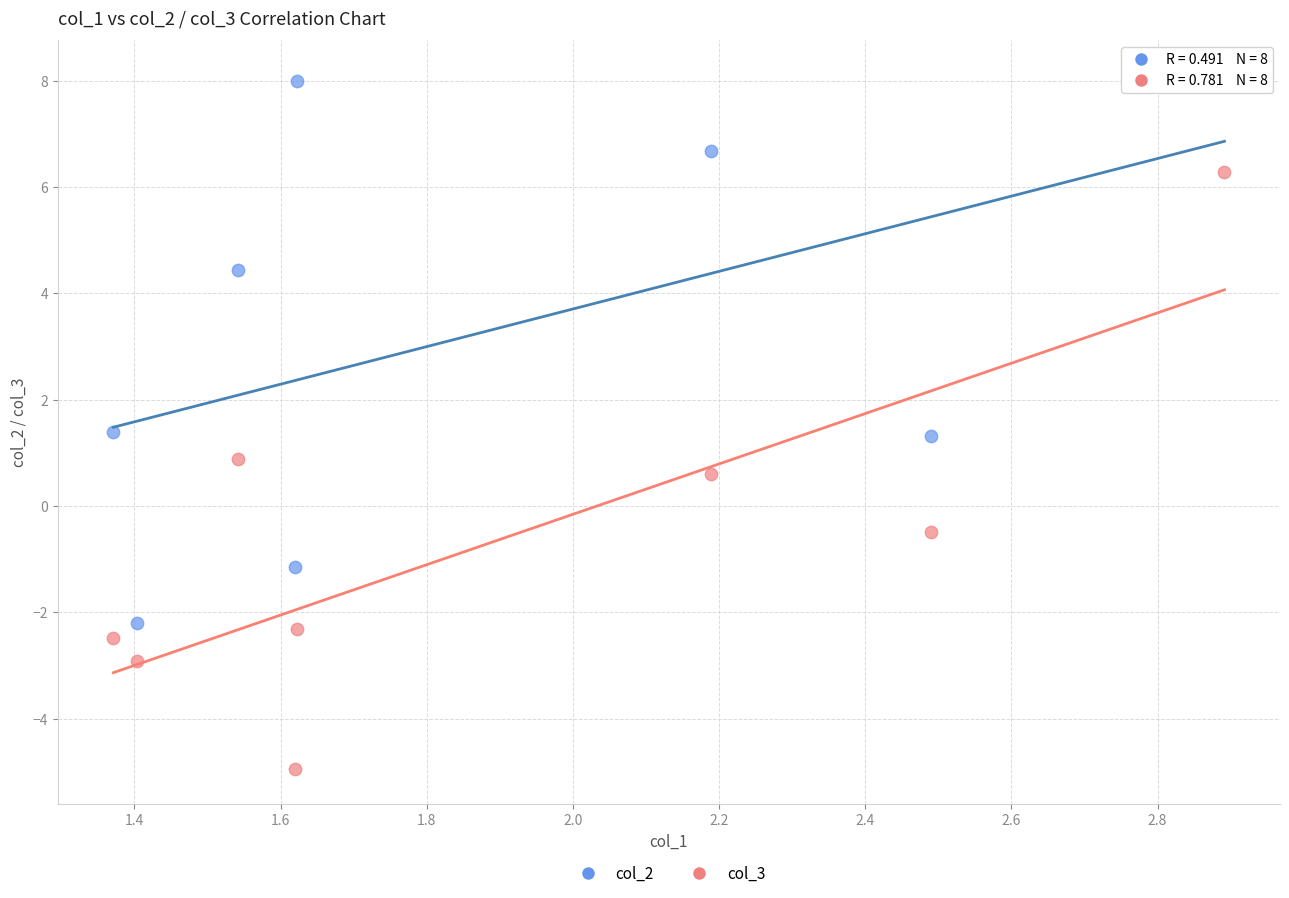

Which series reaches the maximum Y coordinate?

col_2